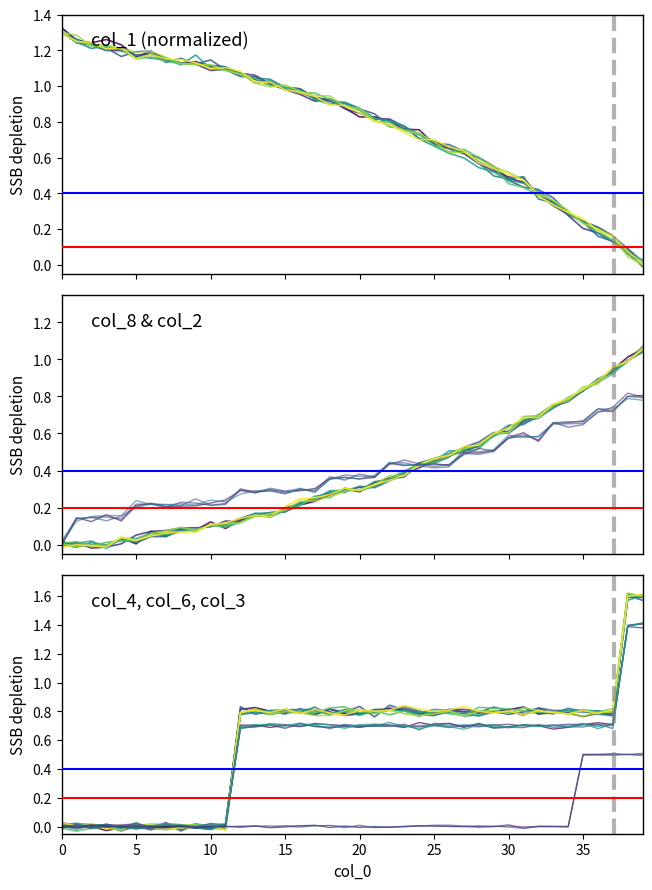

Does the chart display data point markers on the line(s)?

No